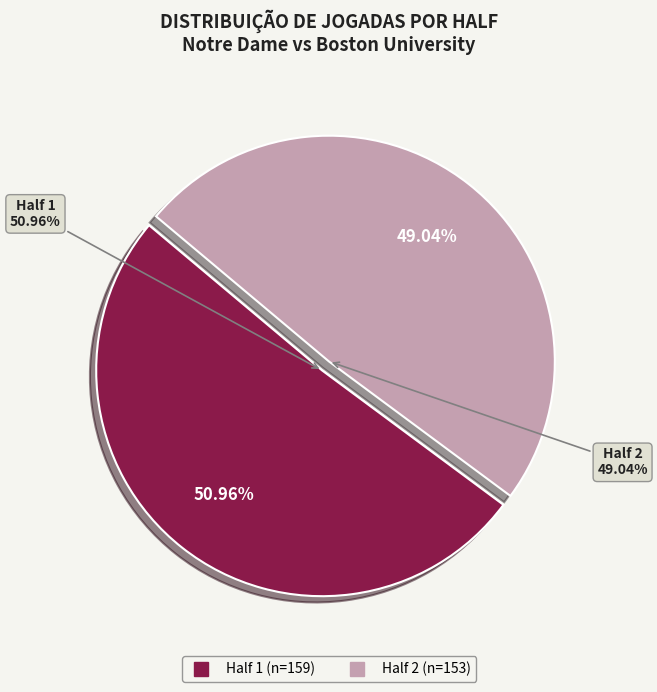

Combined, what portion of the pie is 1 and 2?

100.0%